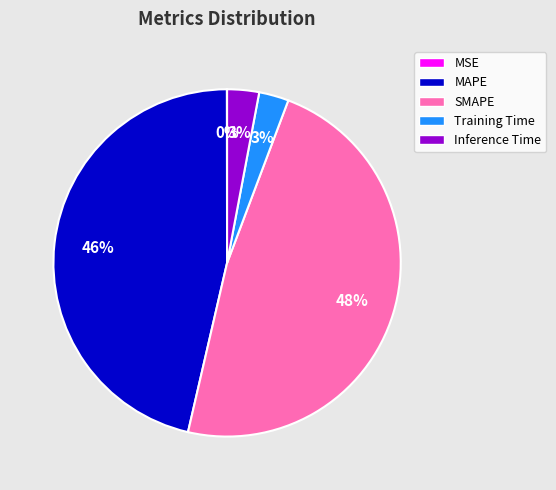

Is there a majority slice in this chart?

No